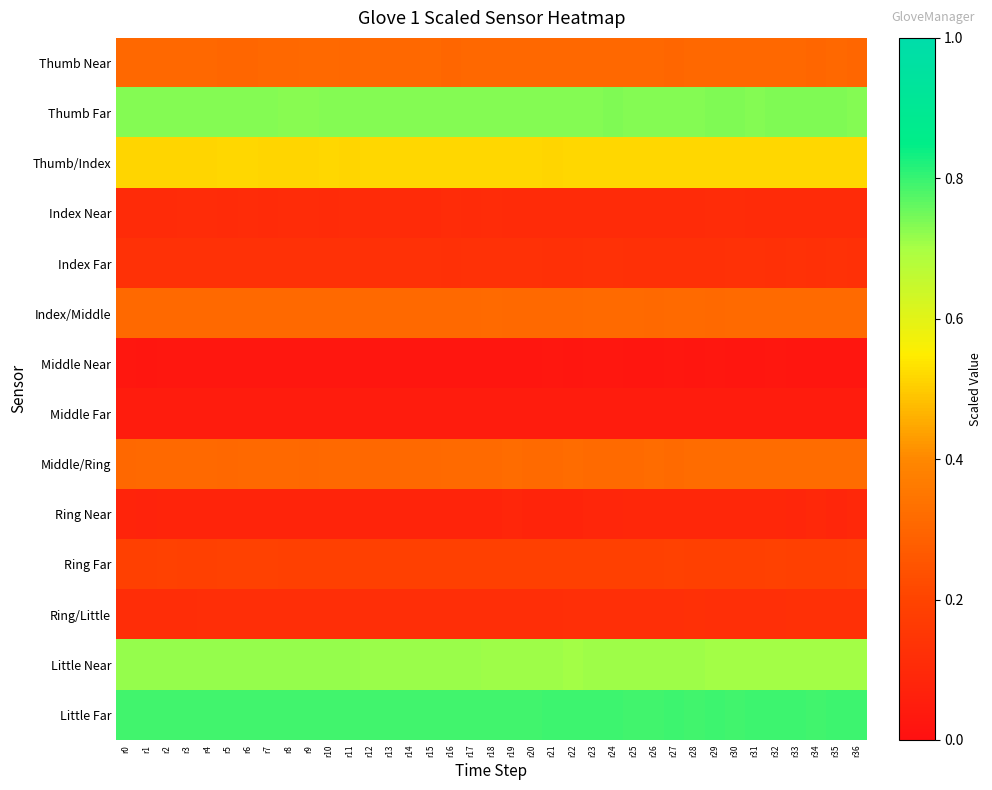

Reading left to right, list all the values displayed in this chart.

Thumb Near: r0=0.3	r1=0.3	r2=0.3	r3=0.3	r4=0.3	r5=0.3	r6=0.3	r7=0.3	r8=0.3	r9=0.3	r10=0.3	r11=0.3	r12=0.3	r13=0.3	r14=0.3	r15=0.3	r16=0.3	r17=0.3	r18=0.3	r19=0.3	r20=0.3	r21=0.3	r22=0.3	r23=0.3	r24=0.3	r25=0.3	r26=0.3	r27=0.3	r28=0.3	r29=0.3	r30=0.3	r31=0.3	r32=0.3	r33=0.3	r34=0.3	r35=0.3	r36=0.3
Thumb Far: r0=0.7	r1=0.7	r2=0.7	r3=0.7	r4=0.7	r5=0.7	r6=0.7	r7=0.7	r8=0.7	r9=0.7	r10=0.7	r11=0.7	r12=0.7	r13=0.7	r14=0.7	r15=0.7	r16=0.7	r17=0.7	r18=0.7	r19=0.7	r20=0.7	r21=0.7	r22=0.7	r23=0.7	r24=0.7	r25=0.7	r26=0.7	r27=0.7	r28=0.7	r29=0.7	r30=0.7	r31=0.7	r32=0.7	r33=0.7	r34=0.7	r35=0.7	r36=0.7
Thumb/Index: r0=0.5	r1=0.5	r2=0.5	r3=0.5	r4=0.5	r5=0.5	r6=0.5	r7=0.5	r8=0.5	r9=0.5	r10=0.5	r11=0.5	r12=0.5	r13=0.5	r14=0.5	r15=0.5	r16=0.5	r17=0.5	r18=0.5	r19=0.5	r20=0.5	r21=0.5	r22=0.5	r23=0.5	r24=0.5	r25=0.5	r26=0.5	r27=0.5	r28=0.5	r29=0.5	r30=0.5	r31=0.5	r32=0.5	r33=0.5	r34=0.5	r35=0.5	r36=0.5
Index Near: r0=0.1	r1=0.1	r2=0.1	r3=0.1	r4=0.1	r5=0.1	r6=0.1	r7=0.1	r8=0.1	r9=0.1	r10=0.1	r11=0.1	r12=0.1	r13=0.1	r14=0.1	r15=0.1	r16=0.1	r17=0.1	r18=0.1	r19=0.1	r20=0.1	r21=0.1	r22=0.1	r23=0.1	r24=0.1	r25=0.1	r26=0.1	r27=0.1	r28=0.1	r29=0.1	r30=0.1	r31=0.1	r32=0.1	r33=0.1	r34=0.1	r35=0.1	r36=0.1
Index Far: r0=0.1	r1=0.1	r2=0.1	r3=0.1	r4=0.1	r5=0.1	r6=0.1	r7=0.1	r8=0.1	r9=0.1	r10=0.1	r11=0.1	r12=0.1	r13=0.1	r14=0.1	r15=0.1	r16=0.1	r17=0.1	r18=0.1	r19=0.1	r20=0.1	r21=0.1	r22=0.1	r23=0.1	r24=0.1	r25=0.1	r26=0.1	r27=0.1	r28=0.1	r29=0.1	r30=0.1	r31=0.1	r32=0.1	r33=0.1	r34=0.1	r35=0.1	r36=0.1
Index/Middle: r0=0.3	r1=0.3	r2=0.3	r3=0.3	r4=0.3	r5=0.3	r6=0.3	r7=0.3	r8=0.3	r9=0.3	r10=0.3	r11=0.3	r12=0.3	r13=0.3	r14=0.3	r15=0.3	r16=0.3	r17=0.3	r18=0.3	r19=0.3	r20=0.3	r21=0.3	r22=0.3	r23=0.3	r24=0.3	r25=0.3	r26=0.3	r27=0.3	r28=0.3	r29=0.3	r30=0.3	r31=0.3	r32=0.3	r33=0.3	r34=0.3	r35=0.3	r36=0.3
Middle Near: r0=0.0	r1=0.0	r2=0.0	r3=0.0	r4=0.0	r5=0.0	r6=0.0	r7=0.0	r8=0.0	r9=0.0	r10=0.0	r11=0.0	r12=0.0	r13=0.0	r14=0.0	r15=0.0	r16=0.0	r17=0.0	r18=0.0	r19=0.0	r20=0.0	r21=0.0	r22=0.0	r23=0.0	r24=0.0	r25=0.0	r26=0.0	r27=0.0	r28=0.0	r29=0.0	r30=0.0	r31=0.0	r32=0.0	r33=0.0	r34=0.0	r35=0.0	r36=0.0
Middle Far: r0=0.0	r1=0.0	r2=0.0	r3=0.0	r4=0.0	r5=0.0	r6=0.0	r7=0.0	r8=0.0	r9=0.0	r10=0.0	r11=0.0	r12=0.0	r13=0.0	r14=0.0	r15=0.0	r16=0.0	r17=0.0	r18=0.0	r19=0.0	r20=0.0	r21=0.0	r22=0.0	r23=0.0	r24=0.0	r25=0.0	r26=0.0	r27=0.0	r28=0.0	r29=0.0	r30=0.0	r31=0.0	r32=0.0	r33=0.0	r34=0.0	r35=0.0	r36=0.0
Middle/Ring: r0=0.3	r1=0.3	r2=0.3	r3=0.3	r4=0.3	r5=0.3	r6=0.3	r7=0.3	r8=0.3	r9=0.3	r10=0.3	r11=0.3	r12=0.3	r13=0.3	r14=0.3	r15=0.3	r16=0.3	r17=0.3	r18=0.3	r19=0.3	r20=0.3	r21=0.3	r22=0.3	r23=0.3	r24=0.3	r25=0.3	r26=0.3	r27=0.3	r28=0.3	r29=0.3	r30=0.3	r31=0.3	r32=0.3	r33=0.3	r34=0.3	r35=0.3	r36=0.3
Ring Near: r0=0.1	r1=0.1	r2=0.1	r3=0.1	r4=0.1	r5=0.1	r6=0.1	r7=0.1	r8=0.1	r9=0.1	r10=0.1	r11=0.1	r12=0.1	r13=0.1	r14=0.1	r15=0.1	r16=0.1	r17=0.1	r18=0.1	r19=0.1	r20=0.1	r21=0.1	r22=0.1	r23=0.1	r24=0.1	r25=0.1	r26=0.1	r27=0.1	r28=0.1	r29=0.1	r30=0.1	r31=0.1	r32=0.1	r33=0.1	r34=0.1	r35=0.1	r36=0.1
Ring Far: r0=0.2	r1=0.2	r2=0.2	r3=0.2	r4=0.2	r5=0.2	r6=0.2	r7=0.2	r8=0.2	r9=0.2	r10=0.2	r11=0.2	r12=0.2	r13=0.2	r14=0.2	r15=0.2	r16=0.2	r17=0.2	r18=0.2	r19=0.2	r20=0.2	r21=0.2	r22=0.2	r23=0.2	r24=0.2	r25=0.2	r26=0.2	r27=0.2	r28=0.2	r29=0.2	r30=0.2	r31=0.2	r32=0.2	r33=0.2	r34=0.2	r35=0.2	r36=0.2
Ring/Little: r0=0.1	r1=0.1	r2=0.1	r3=0.1	r4=0.1	r5=0.1	r6=0.1	r7=0.1	r8=0.1	r9=0.1	r10=0.1	r11=0.1	r12=0.1	r13=0.1	r14=0.1	r15=0.1	r16=0.1	r17=0.1	r18=0.1	r19=0.1	r20=0.1	r21=0.1	r22=0.1	r23=0.1	r24=0.1	r25=0.1	r26=0.1	r27=0.1	r28=0.1	r29=0.1	r30=0.1	r31=0.1	r32=0.1	r33=0.1	r34=0.1	r35=0.1	r36=0.1
Little Near: r0=0.7	r1=0.7	r2=0.7	r3=0.7	r4=0.7	r5=0.7	r6=0.7	r7=0.7	r8=0.7	r9=0.7	r10=0.7	r11=0.7	r12=0.7	r13=0.7	r14=0.7	r15=0.7	r16=0.7	r17=0.7	r18=0.7	r19=0.7	r20=0.7	r21=0.7	r22=0.7	r23=0.7	r24=0.7	r25=0.7	r26=0.7	r27=0.7	r28=0.7	r29=0.7	r30=0.7	r31=0.7	r32=0.7	r33=0.7	r34=0.7	r35=0.7	r36=0.7
Little Far: r0=0.8	r1=0.8	r2=0.8	r3=0.8	r4=0.8	r5=0.8	r6=0.8	r7=0.8	r8=0.8	r9=0.8	r10=0.8	r11=0.8	r12=0.8	r13=0.8	r14=0.8	r15=0.8	r16=0.8	r17=0.8	r18=0.8	r19=0.8	r20=0.8	r21=0.8	r22=0.8	r23=0.8	r24=0.8	r25=0.8	r26=0.8	r27=0.8	r28=0.8	r29=0.8	r30=0.8	r31=0.8	r32=0.8	r33=0.8	r34=0.8	r35=0.8	r36=0.8